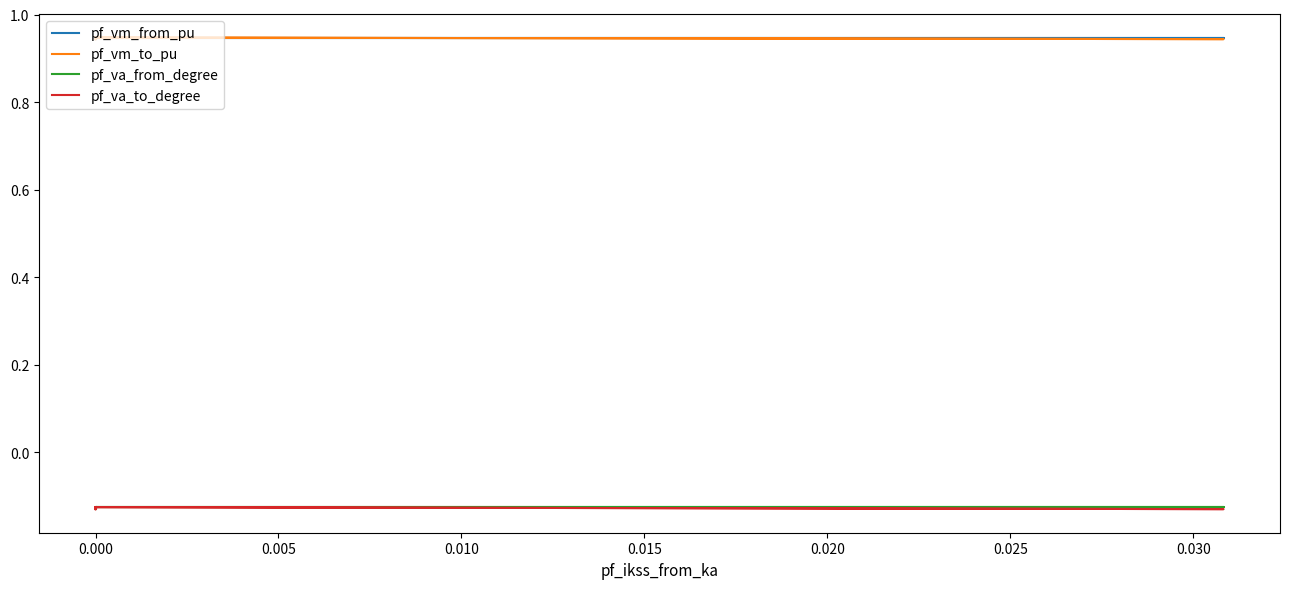

True or false: pf_vm_to_pu and pf_va_to_degree cross at least once.

False